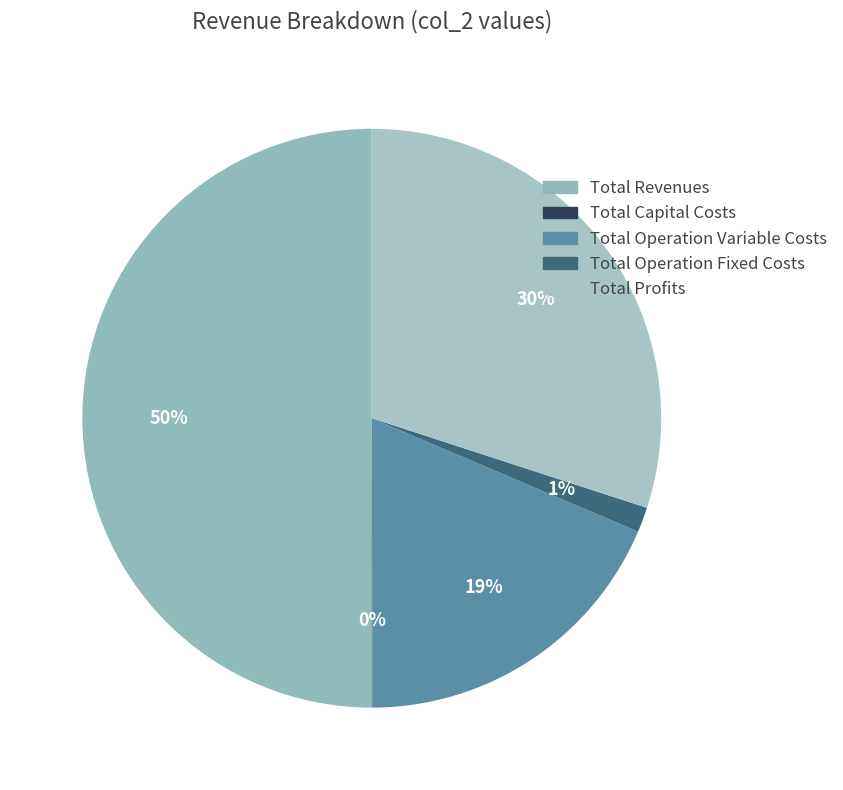

How many segments does this pie chart have?

5